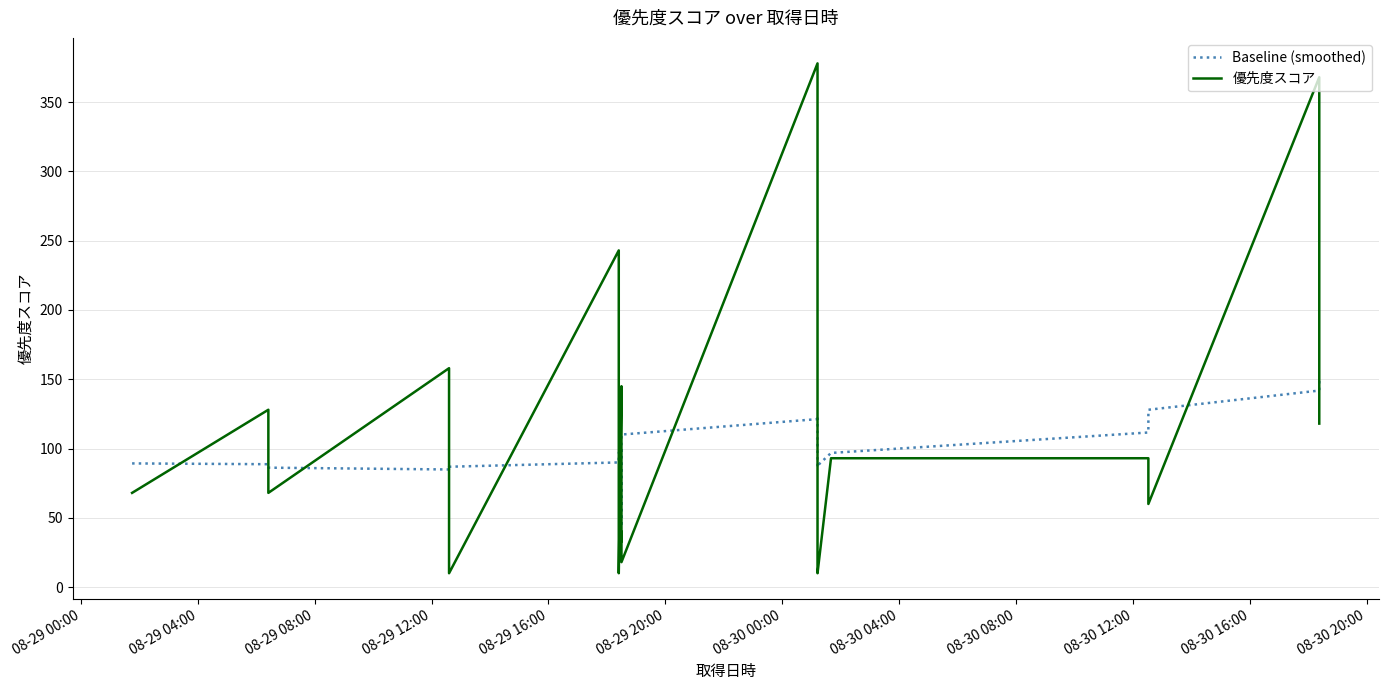

What is the value of the 優先度スコア point at the 40th from the left?

118.0